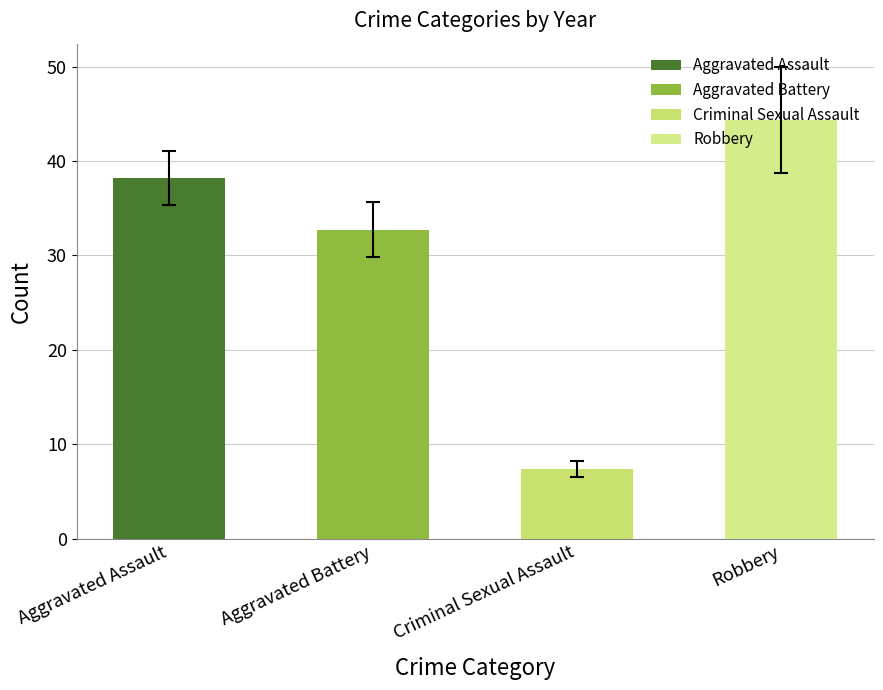

How many series are shown in this chart?

1